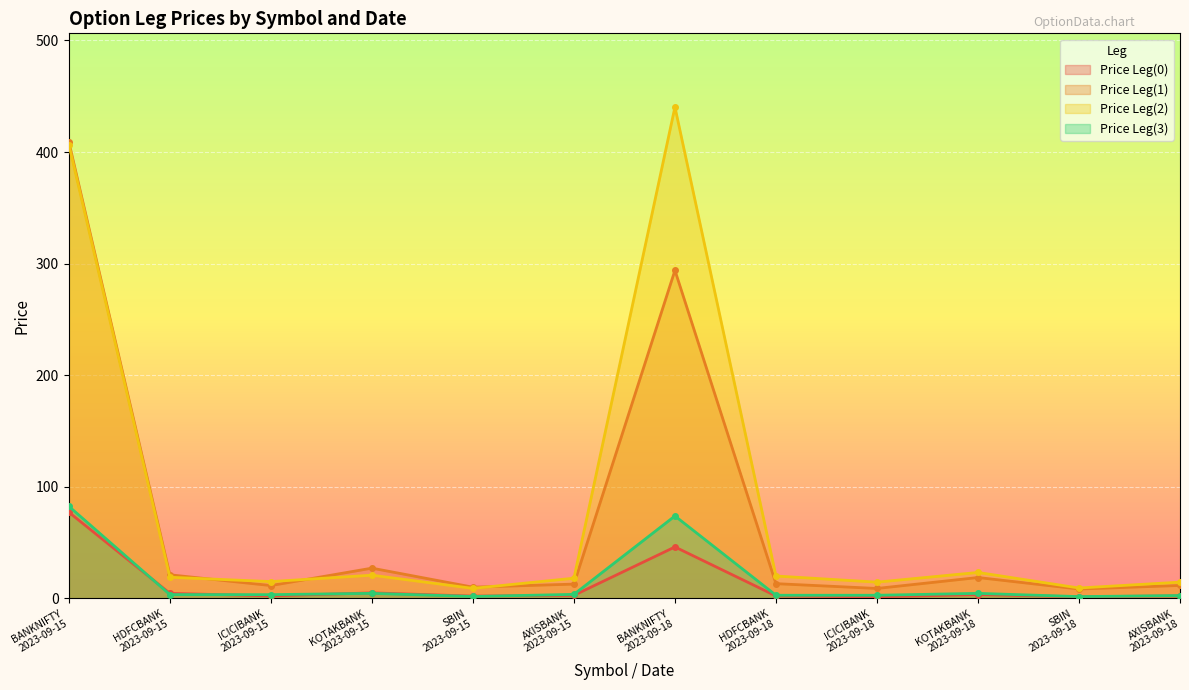

How many interior local peaks does the Price Leg(0) series have?

3